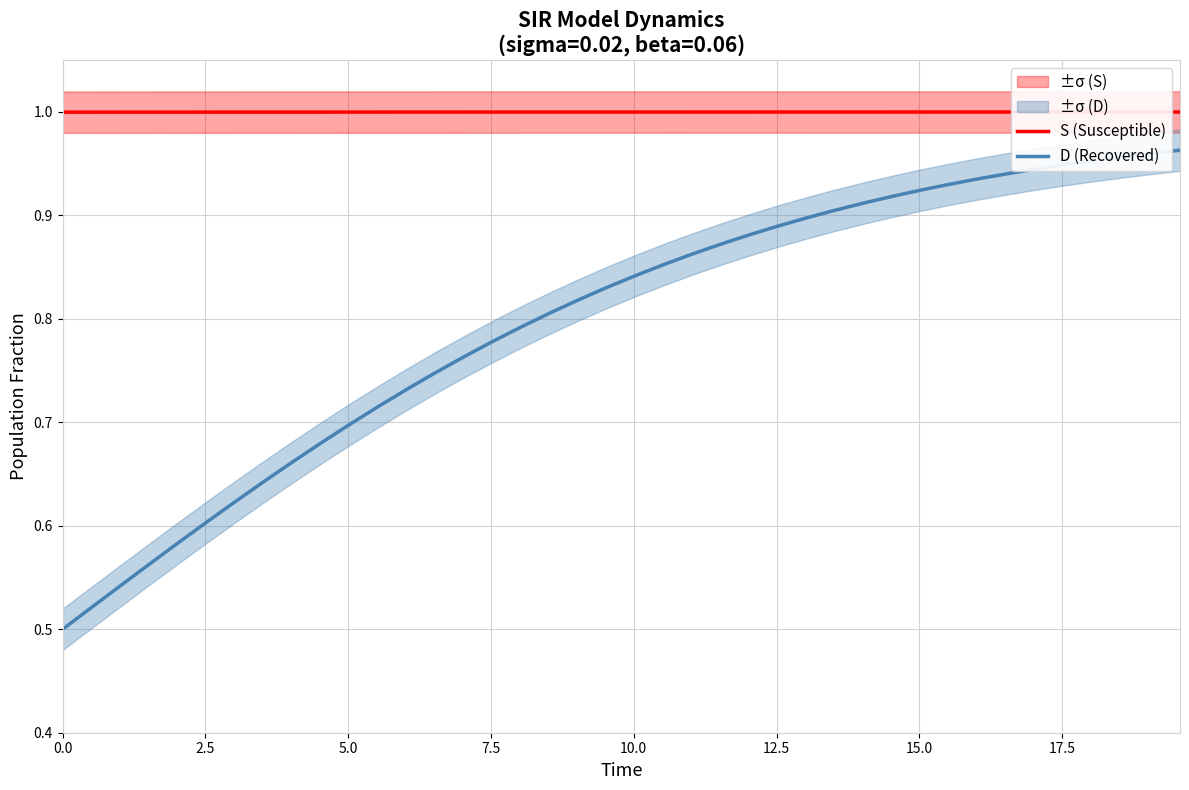

True or false: S (Susceptible) and D (Recovered) intersect in this chart.

False